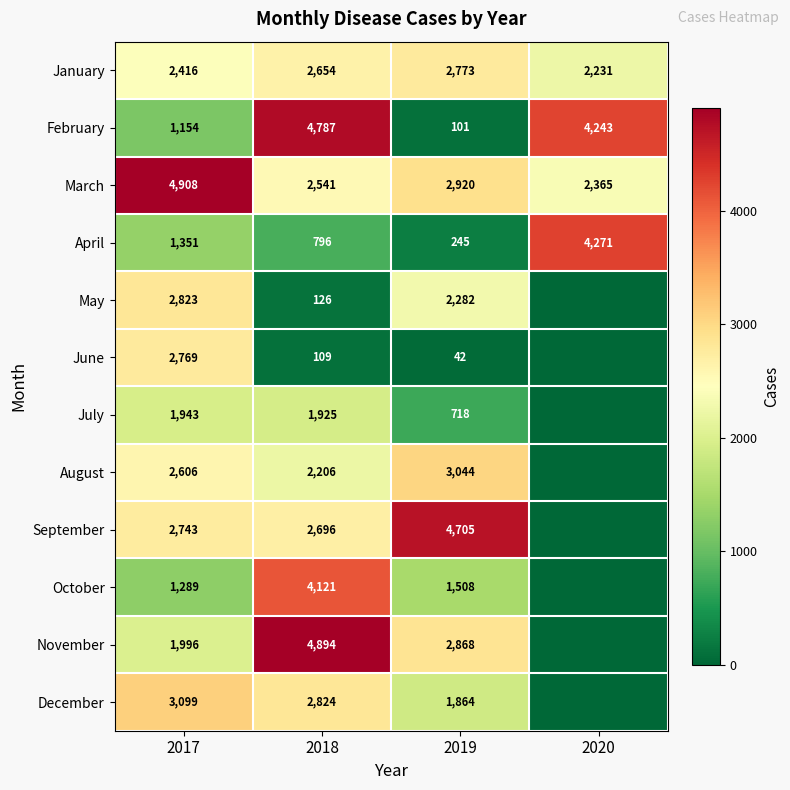

At which category does the chart reach its peak across all series?

2017